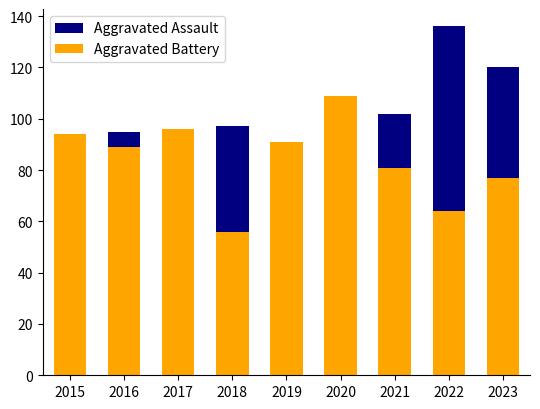

What is the total value across all series at 2020?

207